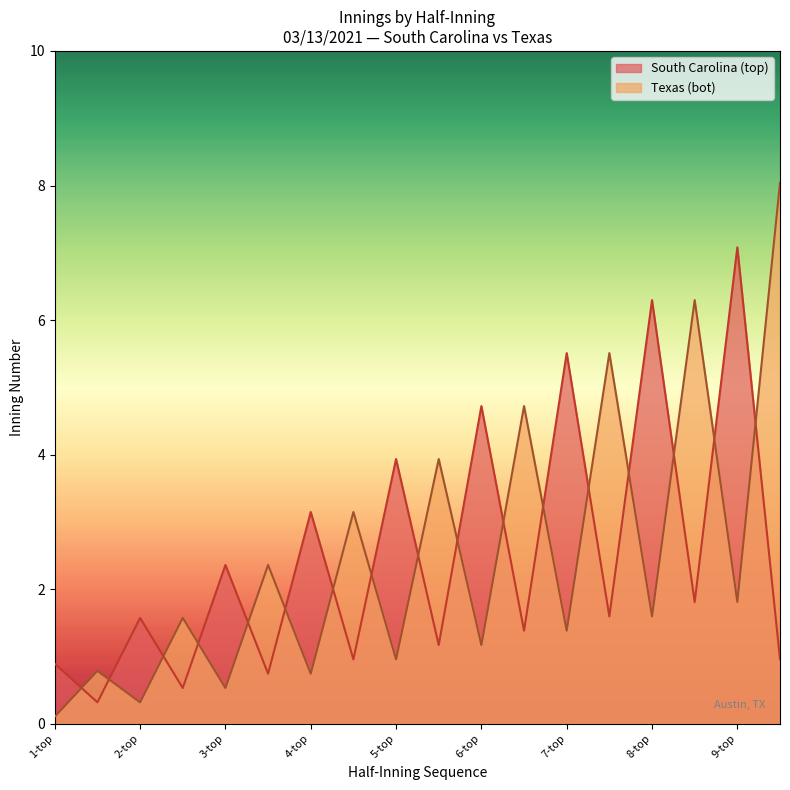

Count the number of categories in the chart.

18